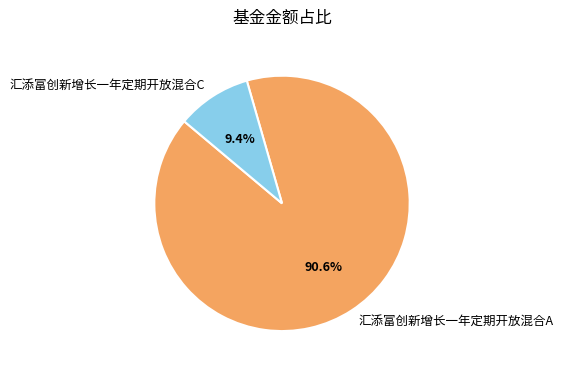

To the nearest percent, what is the average slice percentage?

50%